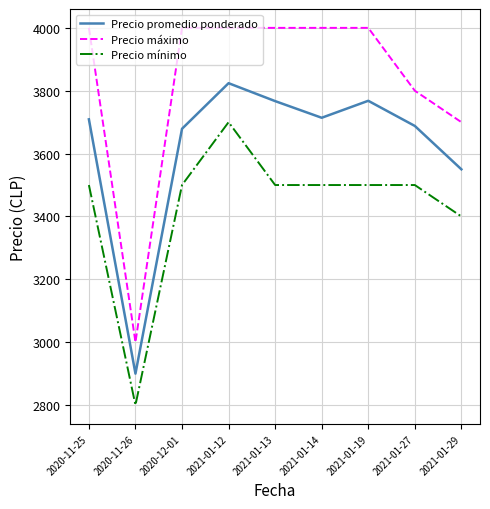

At 2021-01-12, list the series in order from largest to smallest.

Precio máximo, Precio promedio ponderado, Precio mínimo